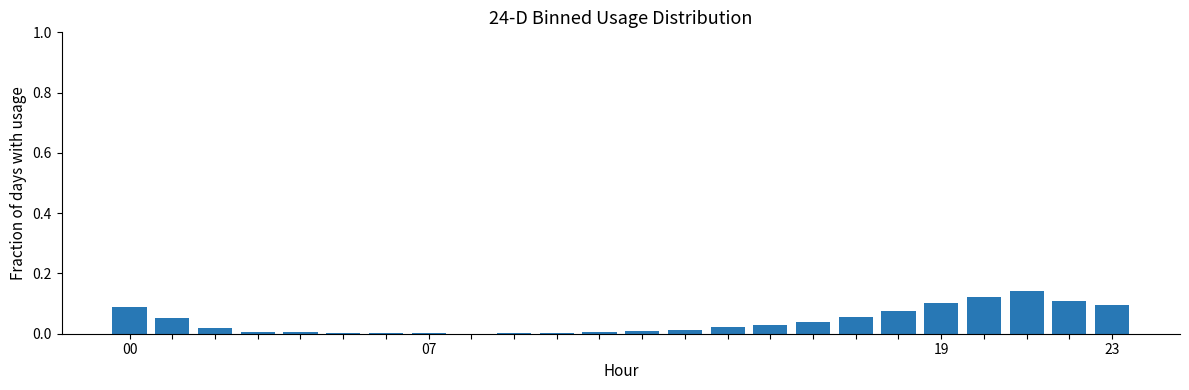

What is the sum of all values?

1.0